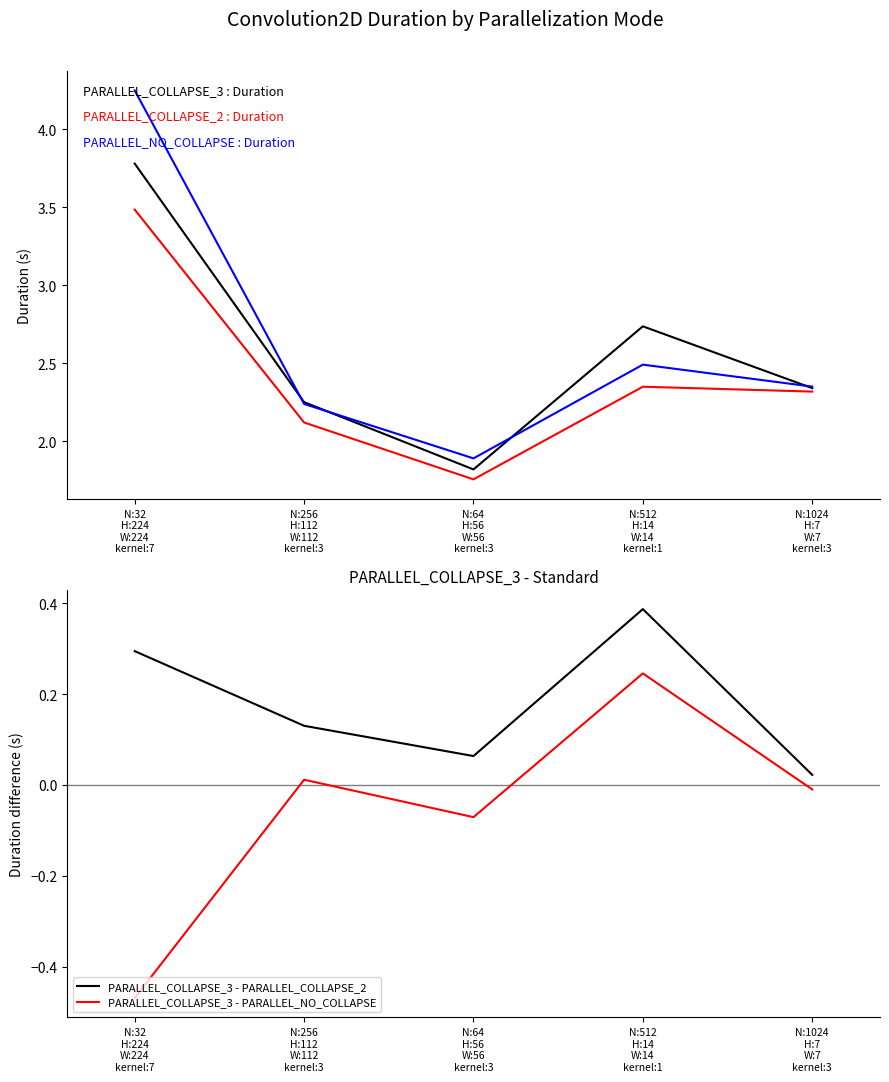

At which category does PARALLEL_COLLAPSE_3 - PARALLEL_NO_COLLAPSE reach its first local peak?

N:256
H:112
W:112
kernel:3